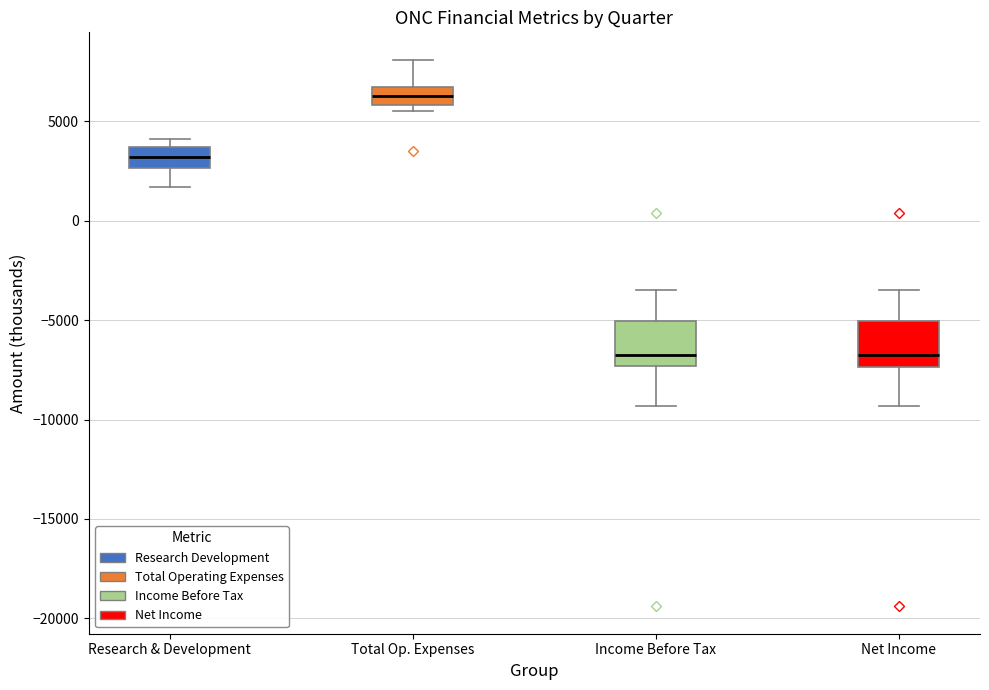

Reading left to right, transcribe this box plot: for each box, give where its median line is, the range the box spans, and where its two whiskers end, as read against the y-axis. The values are not printed on the chart, so give them approximately, as read against the axis.

Research & Development: median 3000, box 2500 to 3500, whiskers 1500 to 4000
Total Op. Expenses: median 6500, box 6000 to 7000, whiskers 5500 to 8000
Income Before Tax: median -6500, box -7500 to -5000, whiskers -9500 to -3500
Net Income: median -6500, box -7500 to -5000, whiskers -9500 to -3500